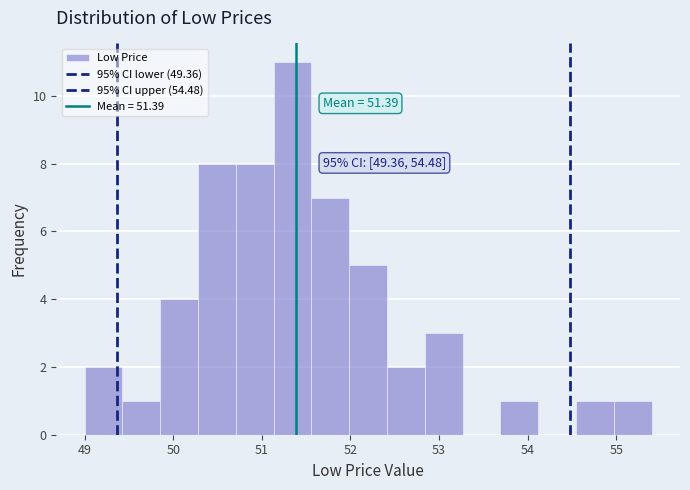

Which range on the x-axis has the tallest bar?

51.1 to 51.6